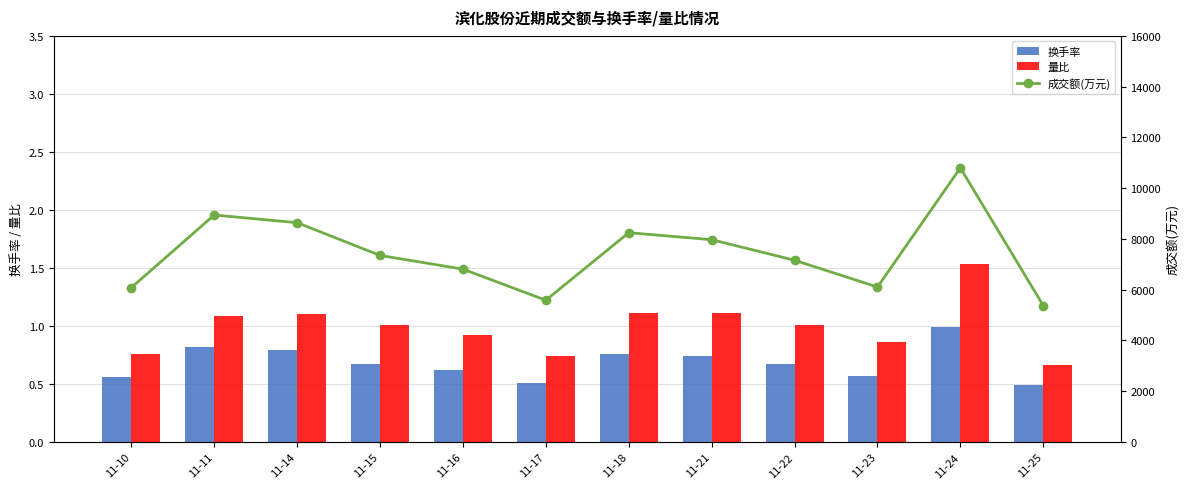

Reading left to right, what are all the values shown in this chart?

换手率: 0.6	0.8	0.8	0.7	0.6	0.5	0.8	0.7	0.7	0.6	1.0	0.5
量比: 0.8	1.1	1.1	1.0	0.9	0.7	1.1	1.1	1.0	0.9	1.5	0.7
成交额(万元): 6081.0	8942.0	8640.0	7350.0	6810.0	5584.0	8246.0	7970.0	7160.0	6105.0	10799.0	5375.0